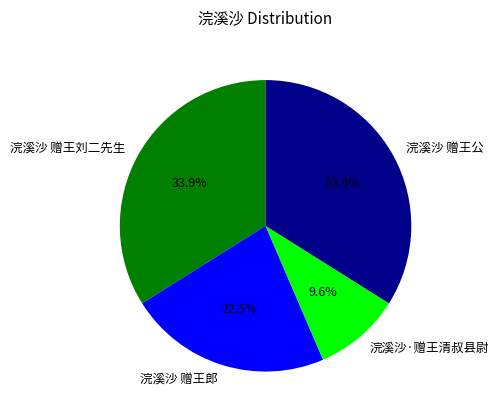

Which slice is the smallest?

浣溪沙·赠王清叔县尉